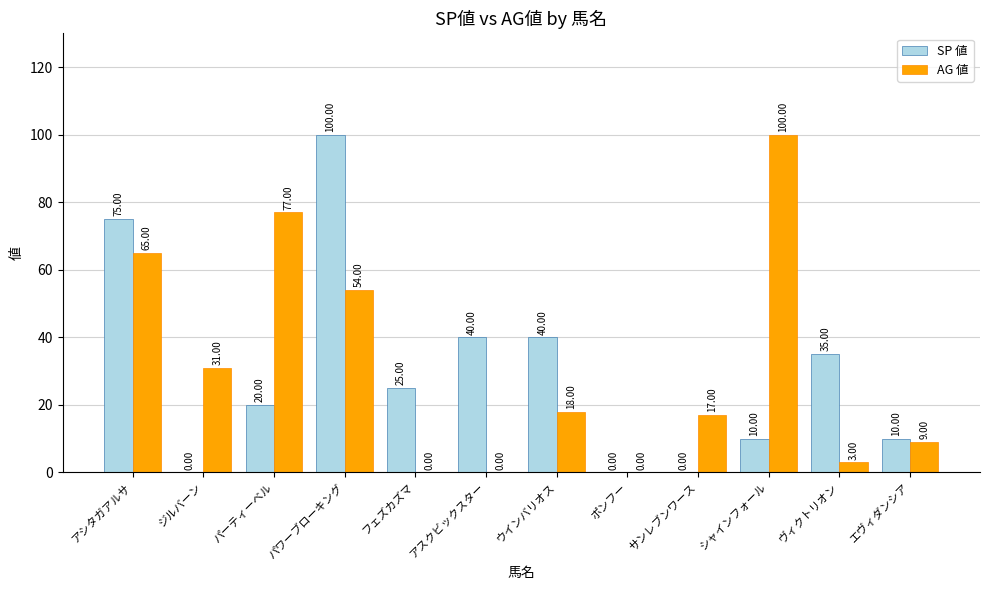

Which series changed the most between パーティーベル and ポンフー?

AG 値